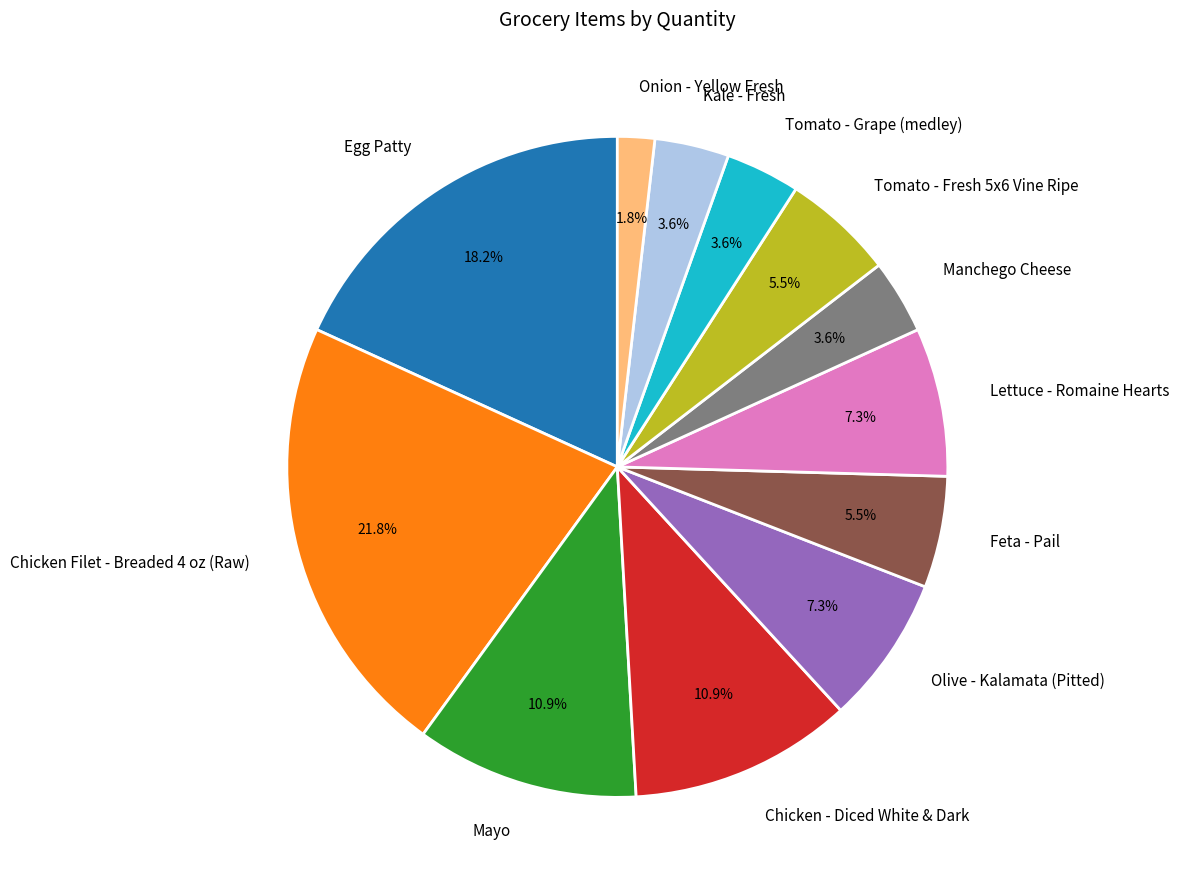

Does Olive - Kalamata (Pitted) account for over 50% of the chart?

No